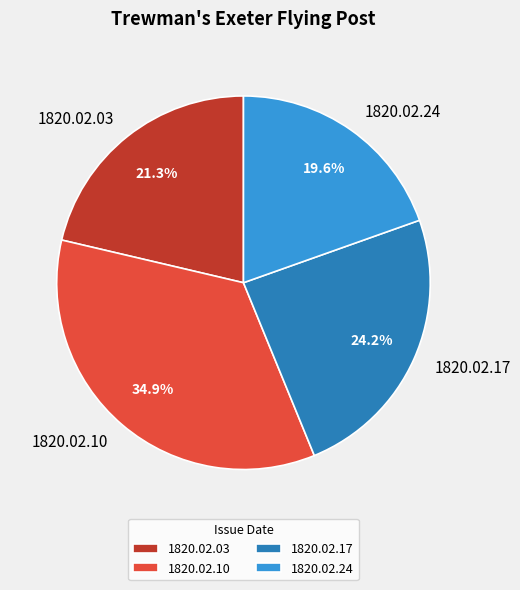

How many segments does this pie chart have?

4